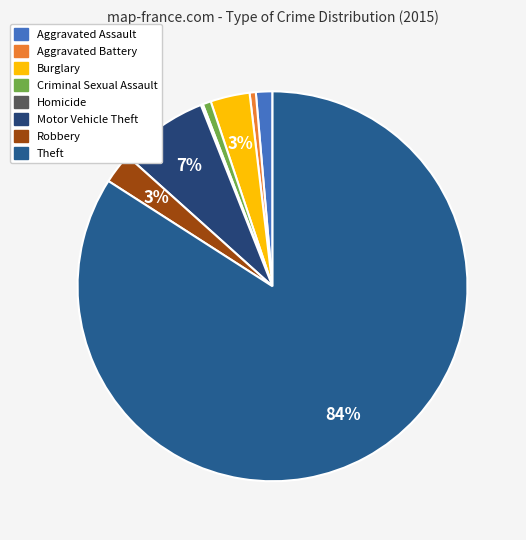

What is the total percentage of Criminal Sexual Assault and Aggravated Battery?

1.2%